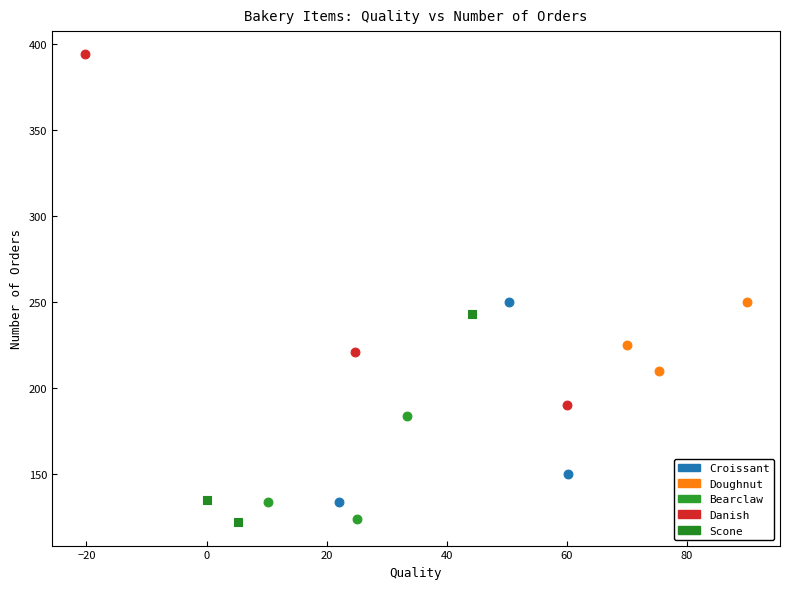

What are all the series names shown in the legend?

Croissant, Doughnut, Bearclaw, Danish, Scone